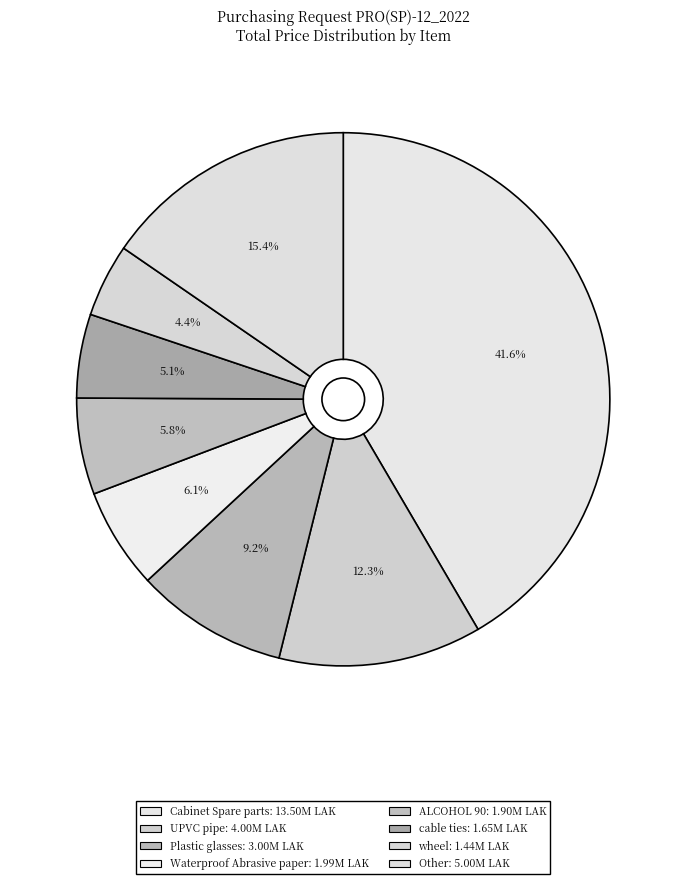

Count the number of slices in the pie.

8